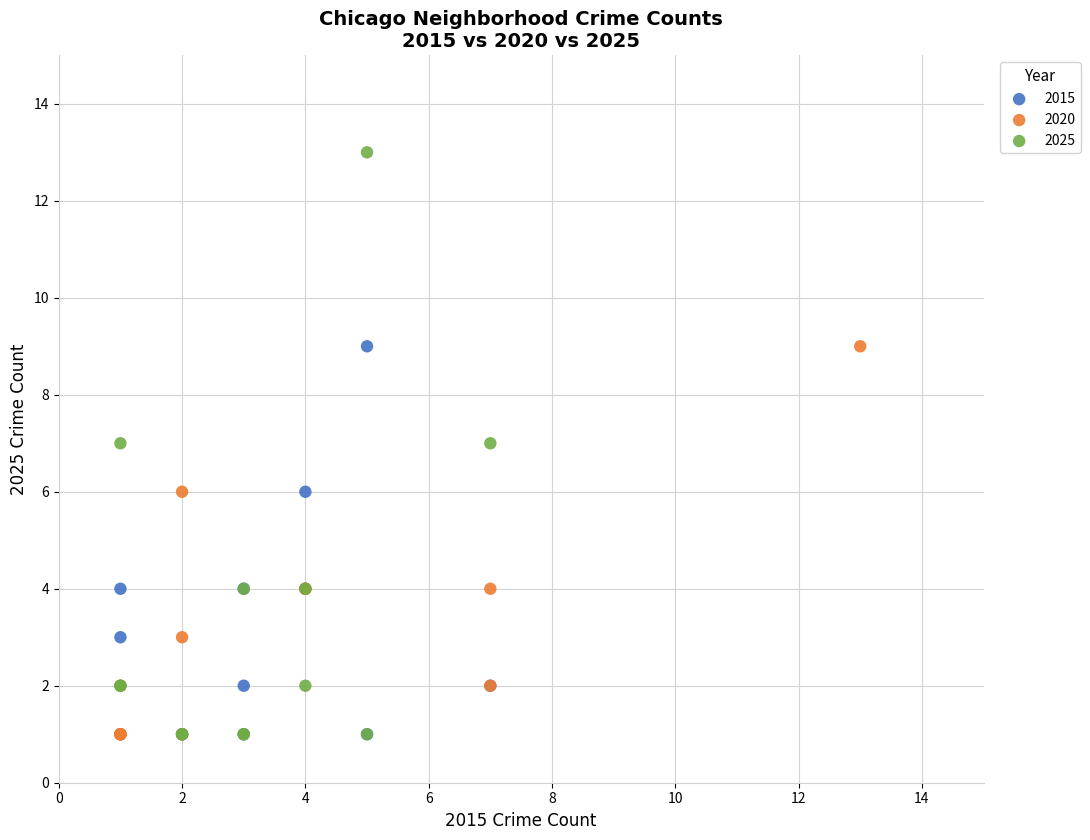

Which series has the widest spread of Y values?

2025